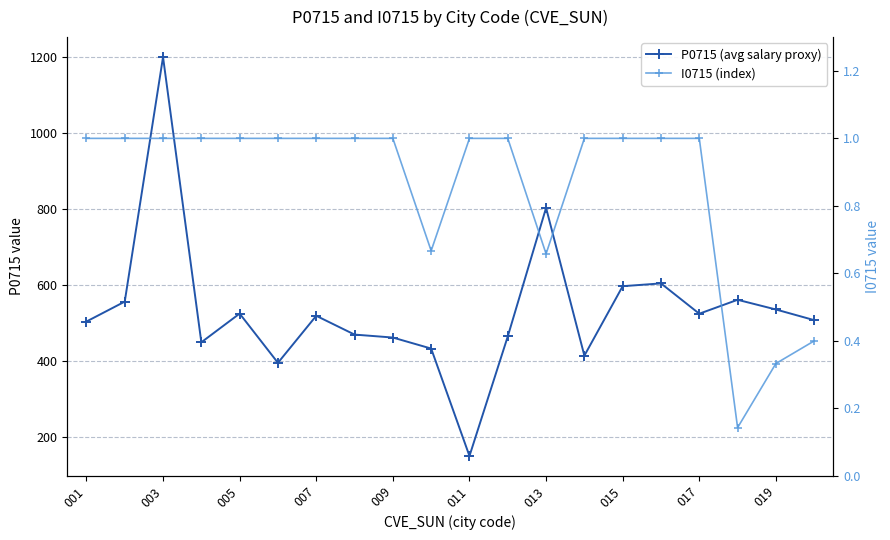

Which series has the largest range (max minus min)?

P0715 (avg salary proxy)